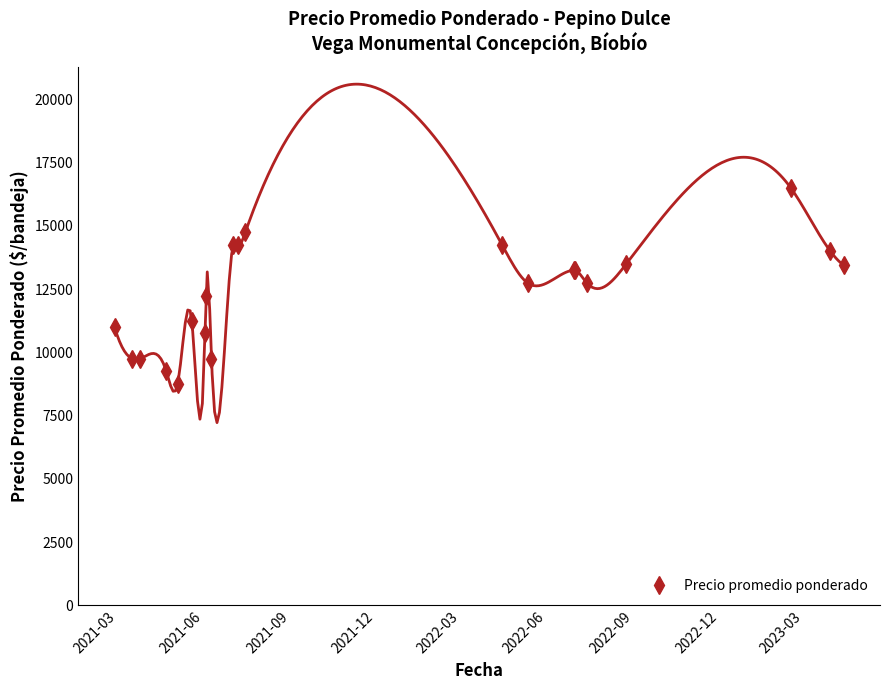

What is the value of the Precio promedio ponderado point at the 6th from the left?

11250